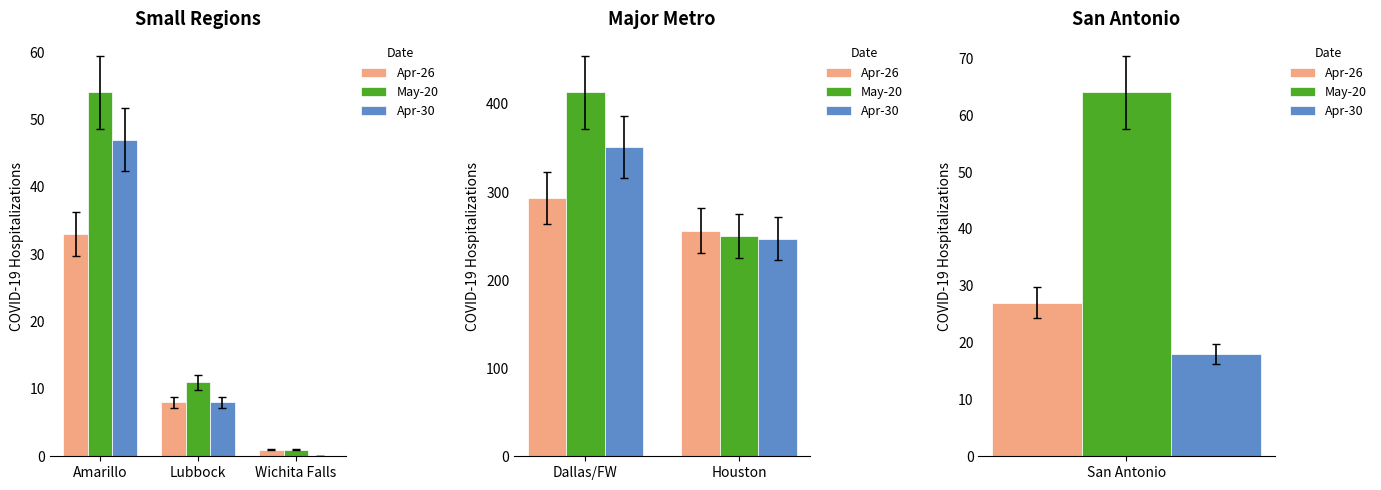

At how many categories does at least one series exceed 406?

1